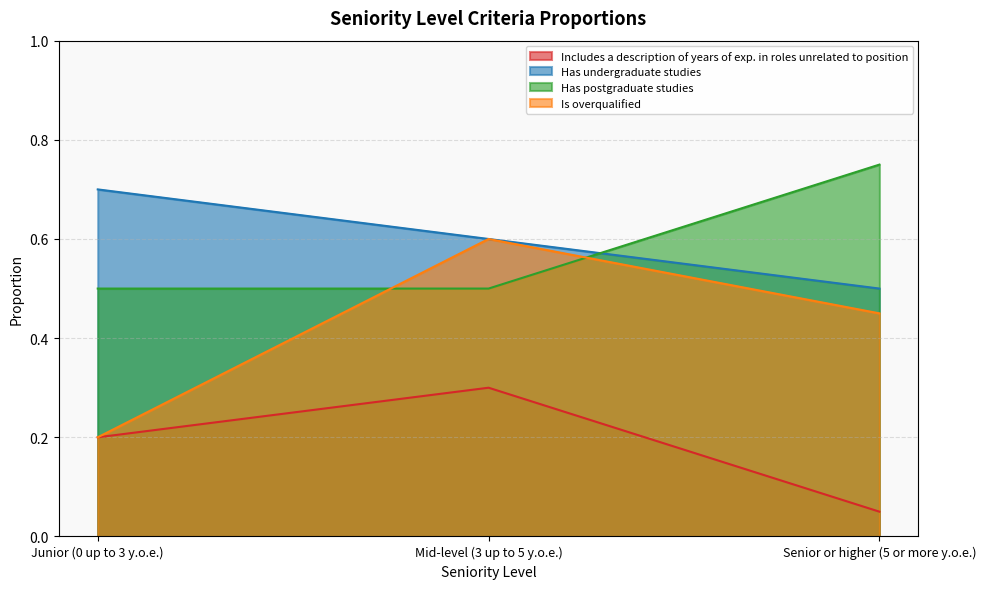

What is the label of the 3rd point from the right?

Junior (0 up to 3 y.o.e.)